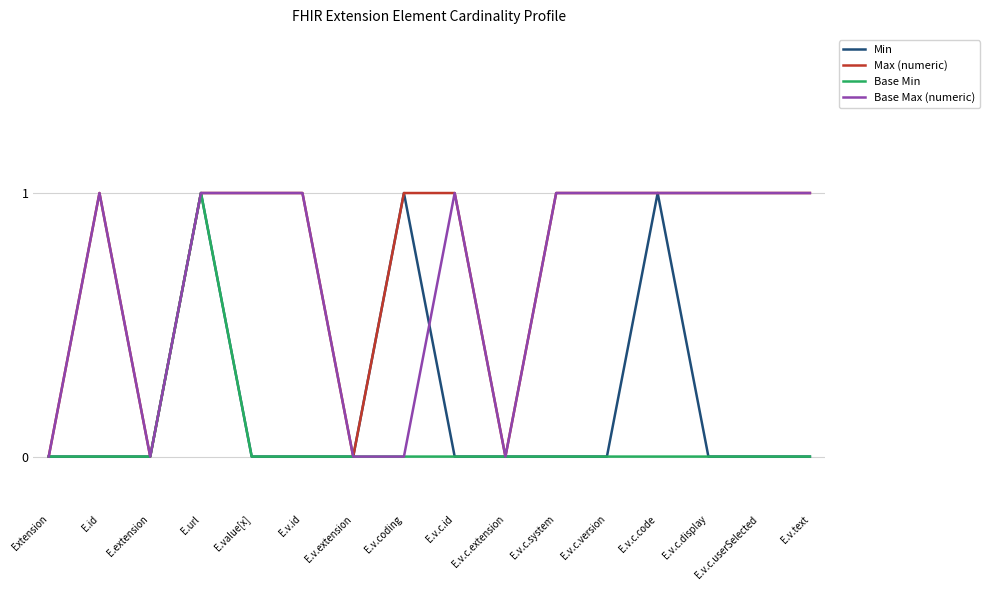

Does the chart have visible grid lines?

Yes